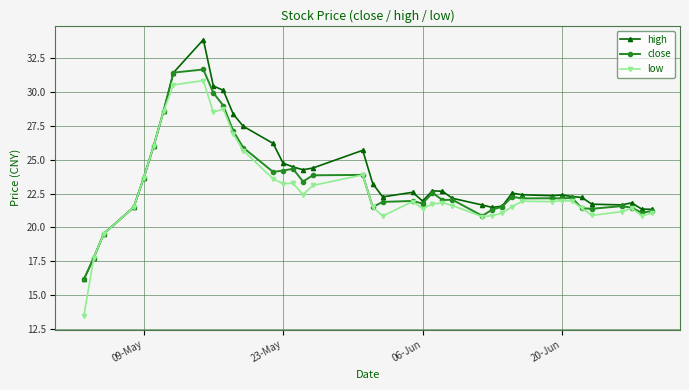

True or false: high has more than 2 interior local peaks.

True